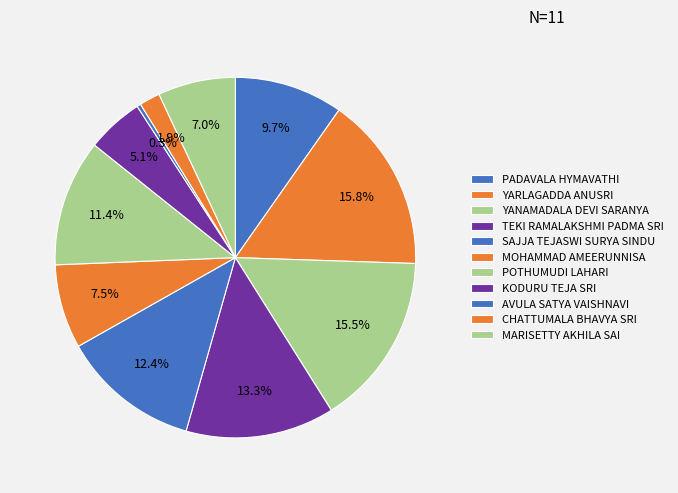

Count the number of slices in the pie.

11